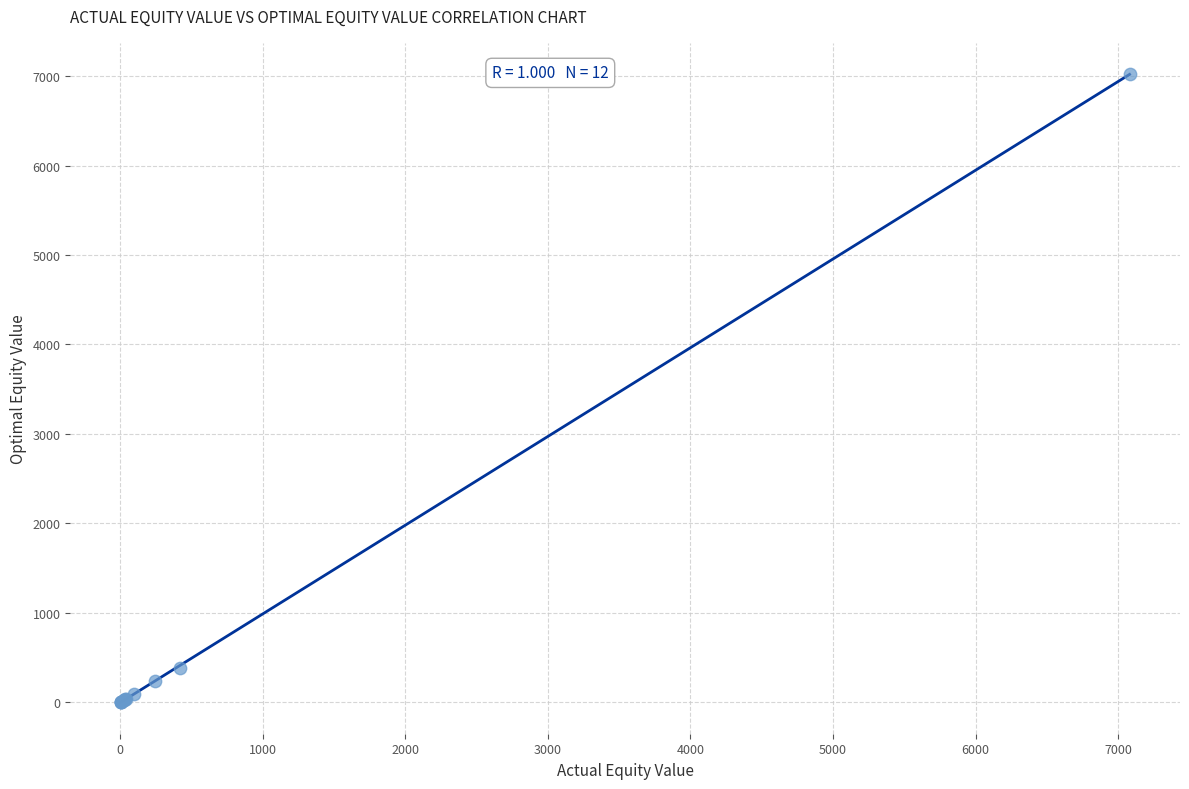

What Y value in the scatter plot is closest to 3513?

378.0